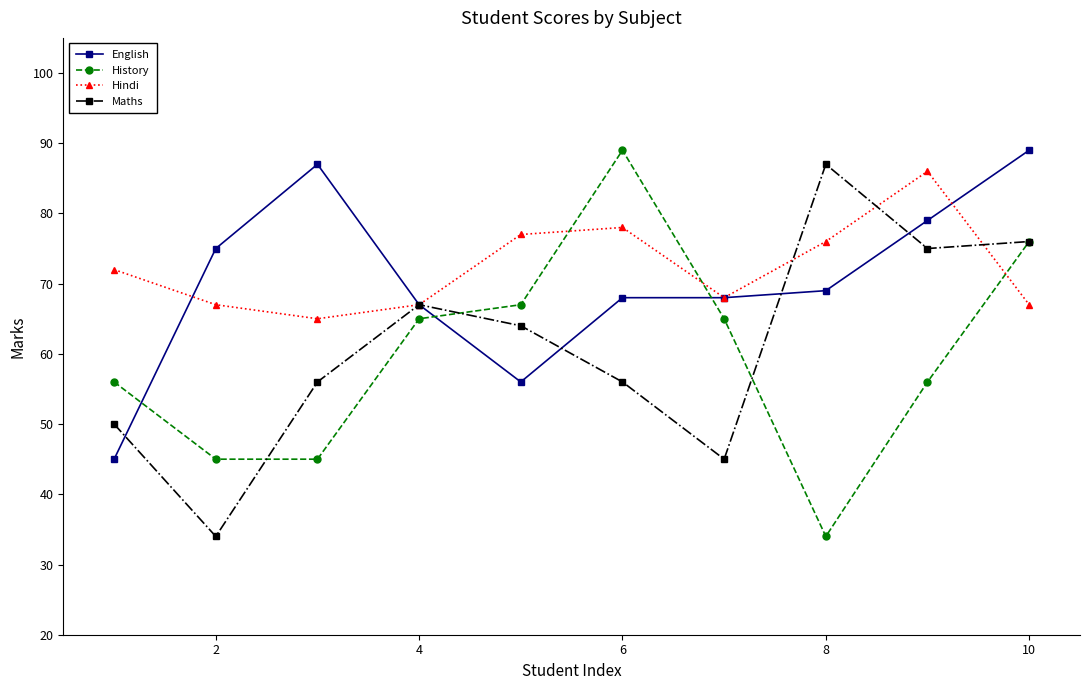

How many interior local peaks does the Hindi series have?

2